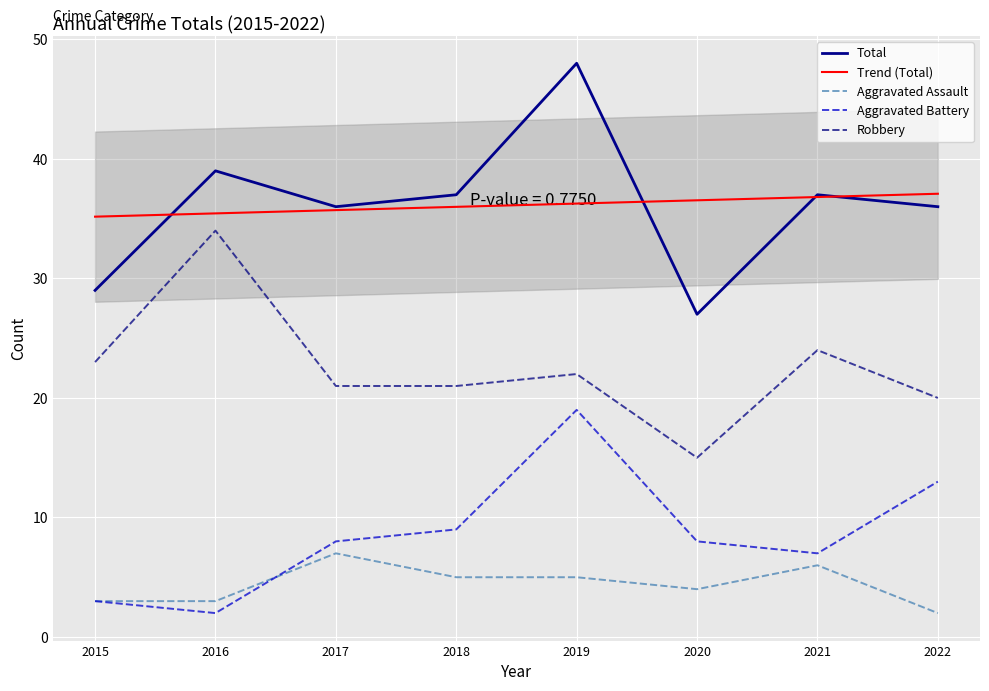

What is the value of the Aggravated Assault point at the 2nd from the left?

3.0